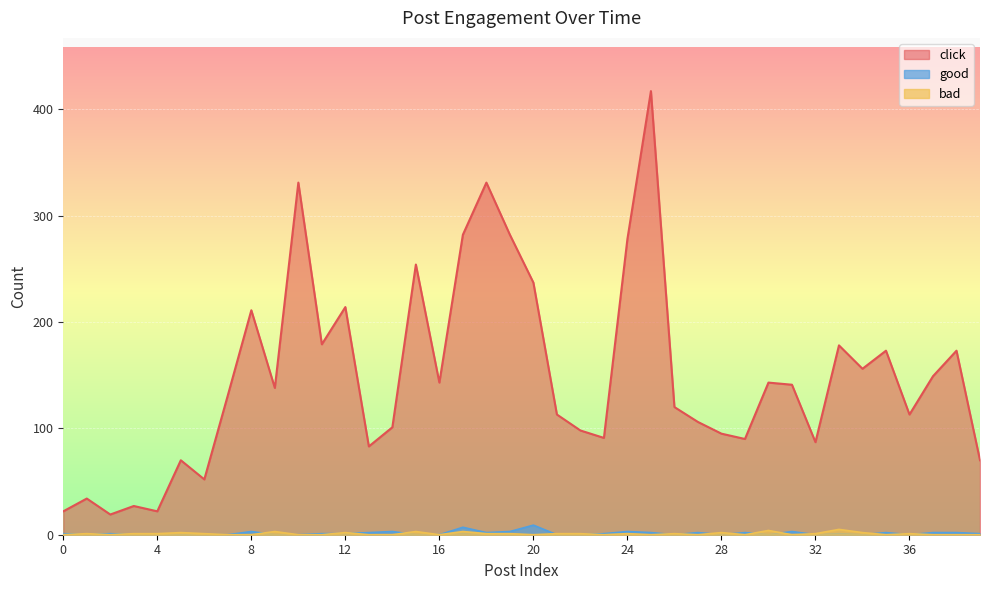

Reading left to right, list all the values displayed in this chart.

click: 22	34	19	27	22	70	52	131	211	138	331	179	214	83	101	254	143	282	331	282	237	113	98	91	278	417	120	106	95	90	143	141	87	178	156	173	113	149	173	70
good: 1	0	1	0	0	0	0	0	3	0	0	1	1	2	3	0	0	7	2	3	9	0	0	1	3	2	0	2	0	2	0	3	0	1	0	2	0	2	2	1
bad: 0	1	0	1	1	2	1	0	0	3	0	0	2	0	0	3	0	3	1	1	0	1	1	0	1	0	1	0	2	0	4	0	1	5	2	0	1	0	0	0